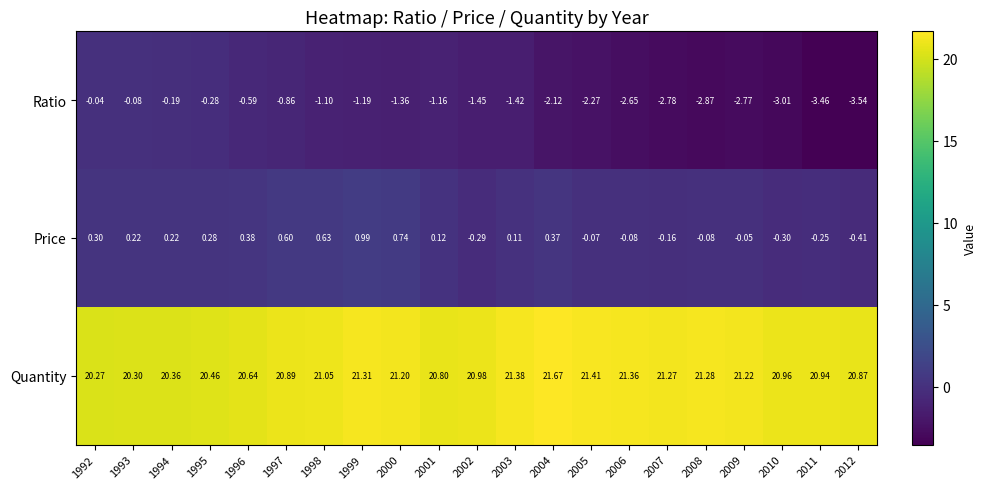

At 2006, list the series in order from smallest to largest.

Ratio, Price, Quantity